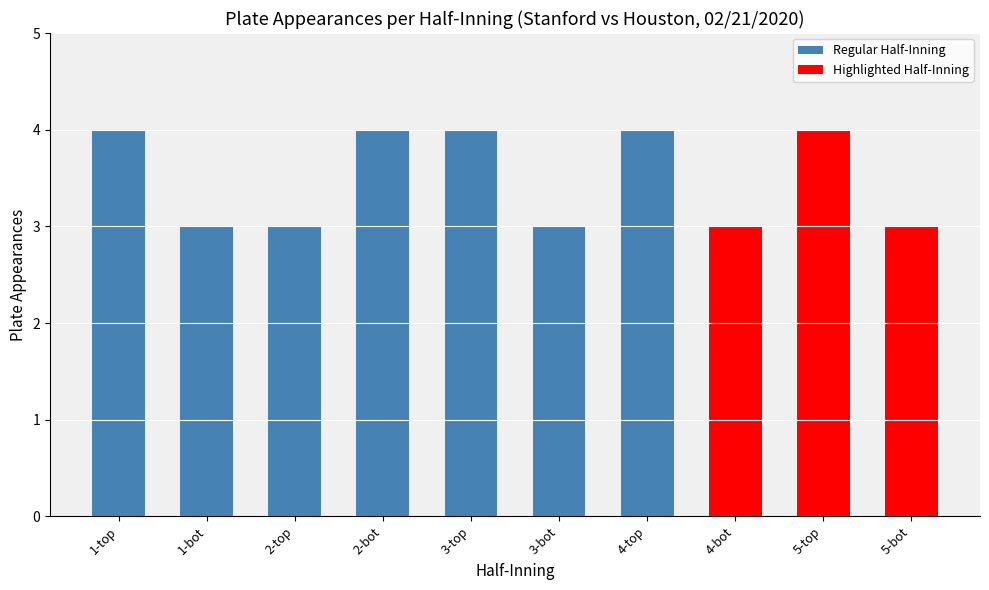

What is the minimum value shown in the chart?

3